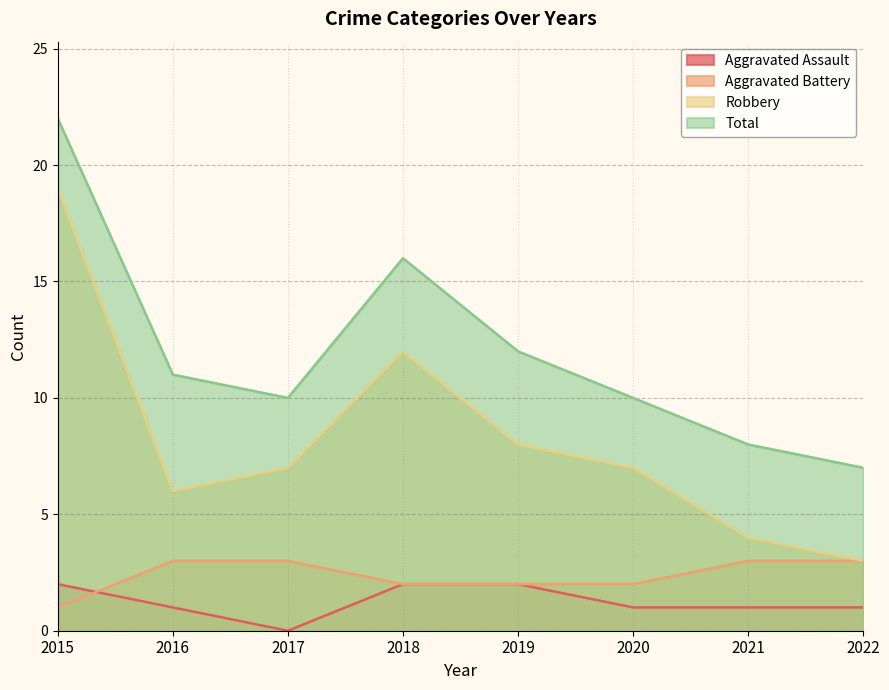

True or false: Robbery and Total intersect in this chart.

False